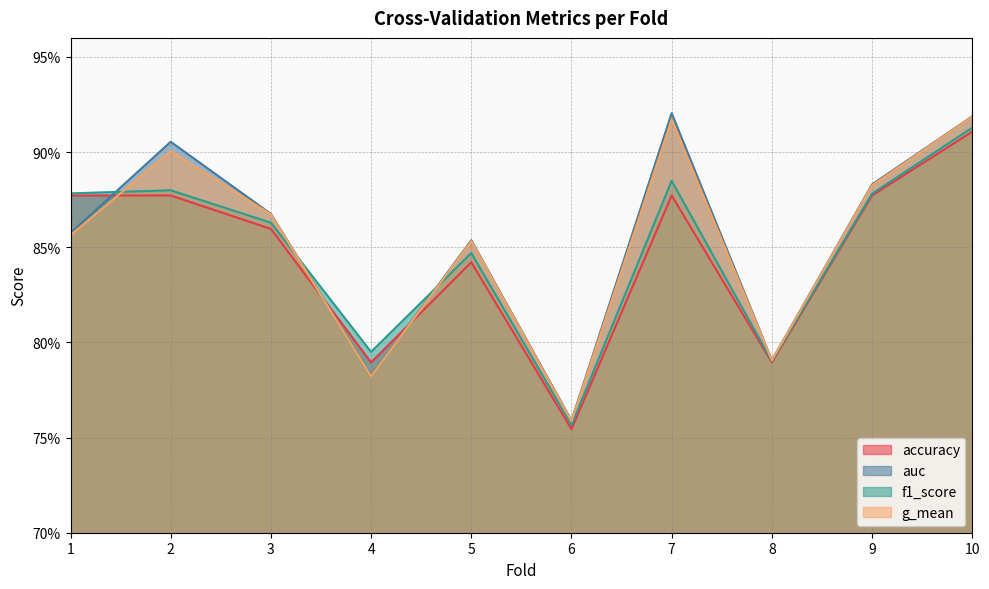

Which series has the widest spread of values?

auc